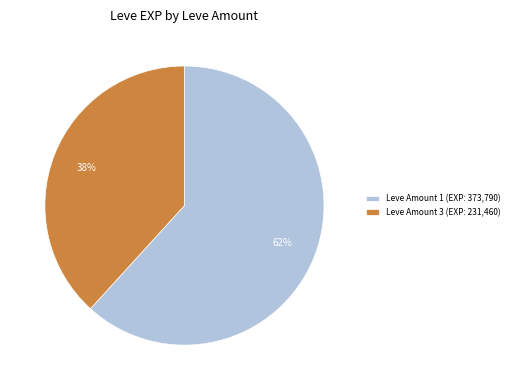

Is the sum of Leve Amount 3 (EXP: 231,460) and Leve Amount 1 (EXP: 373,790) greater than half?

Yes